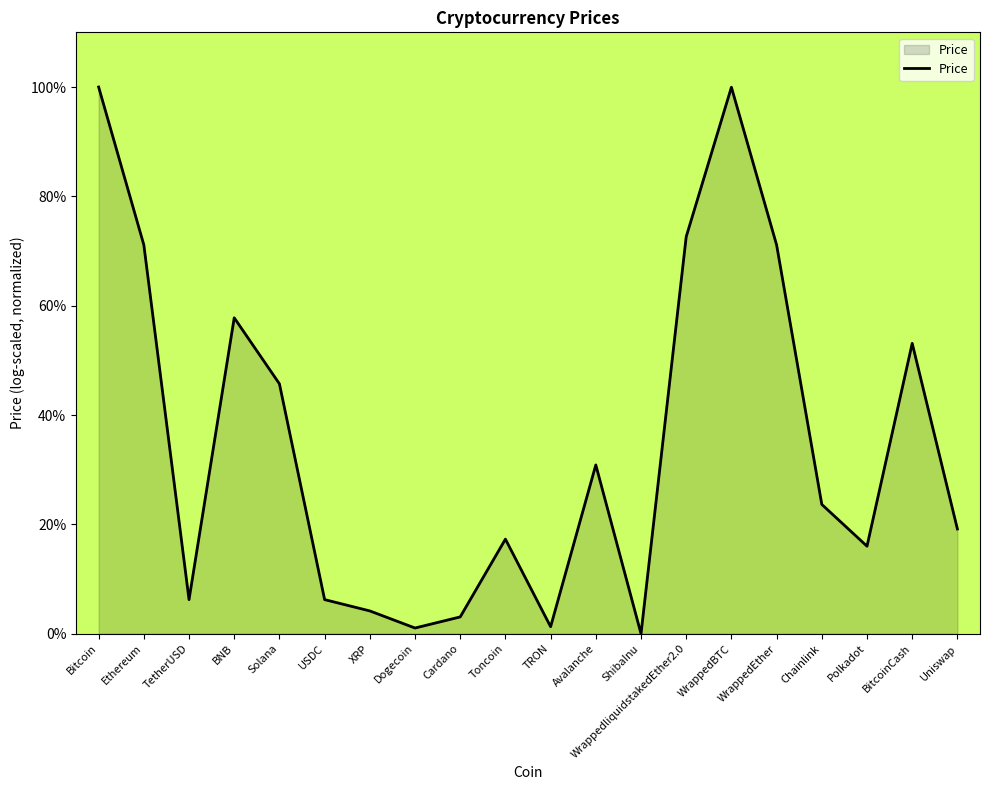

Between Uniswap and Dogecoin, which is larger?

Uniswap